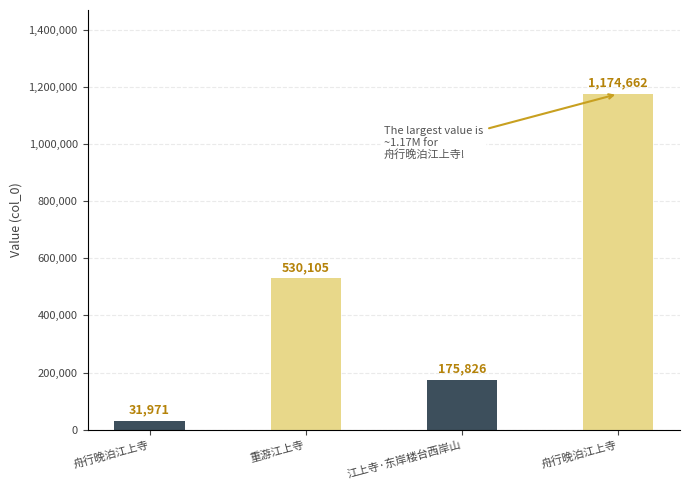

Which has a higher value, 重游江上寺 or 舟行晚泊江上寺?

舟行晚泊江上寺